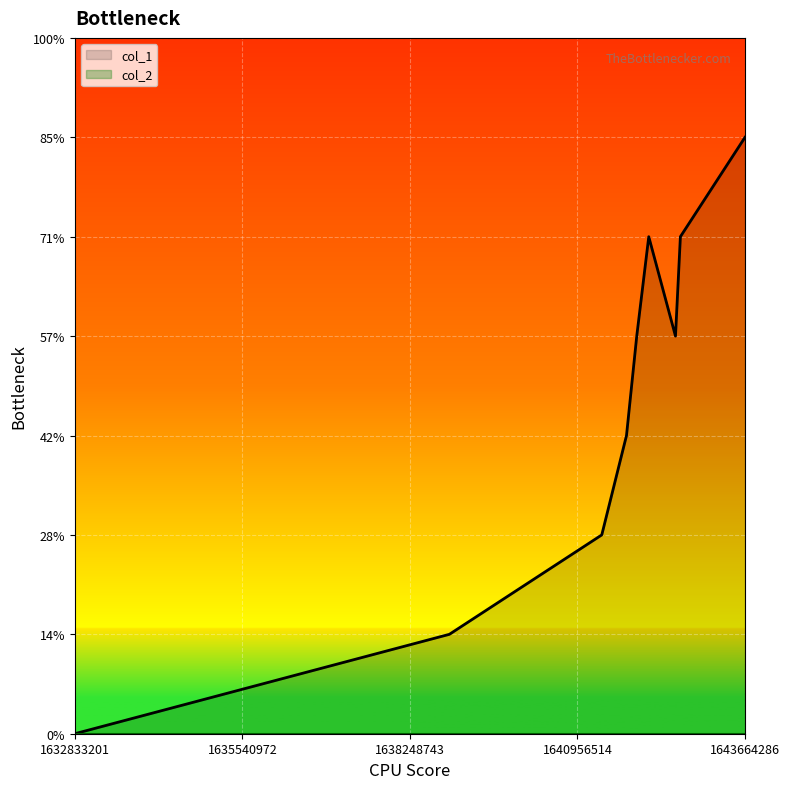

Which category has the lowest value across all series?

1632833201